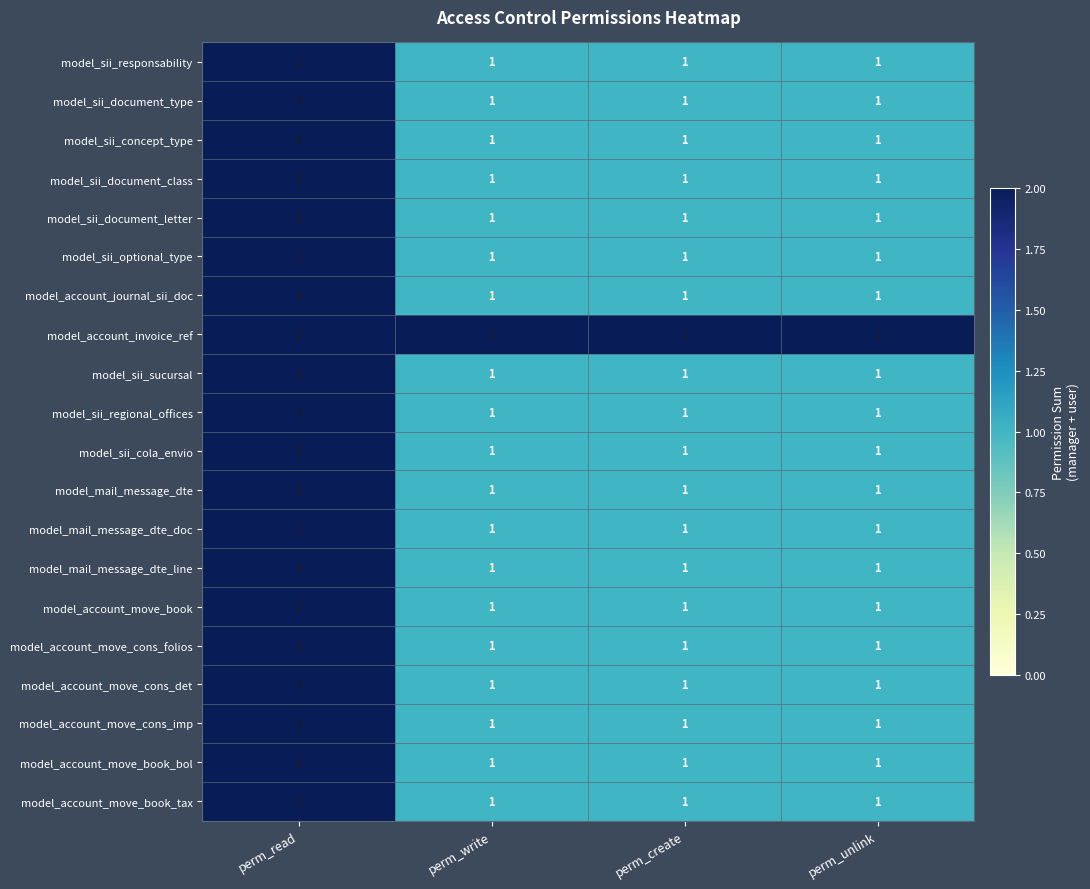

How many categories are shown in the chart?

4